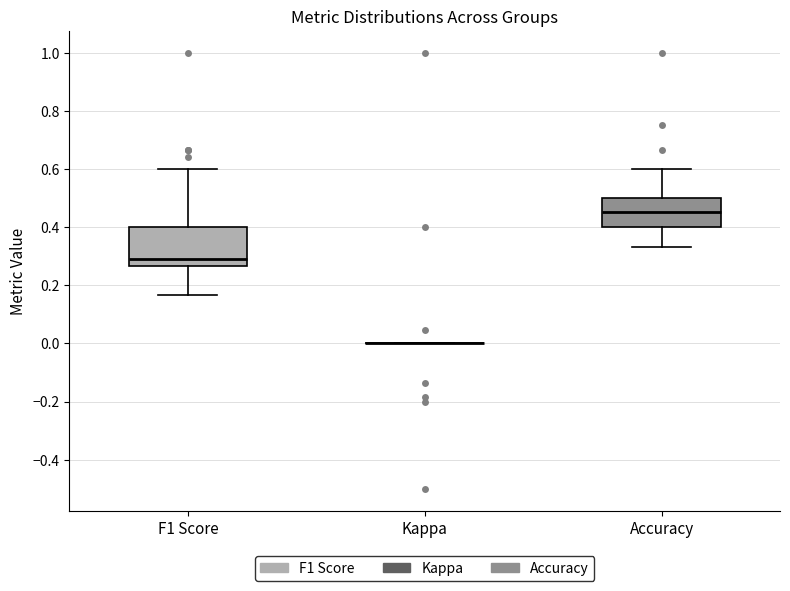

Reading left to right, transcribe this box plot: for each box, give where its median line is, the range the box spans, and where its two whiskers end, as read against the y-axis. The values are not printed on the chart, so give them approximately, as read against the axis.

F1 Score: median 0.28, box 0.26 to 0.40, whiskers 0.16 to 0.60
Kappa: box collapsed to a line at 0.00, whiskers 0.00 to 0.00
Accuracy: median 0.46, box 0.40 to 0.50, whiskers 0.34 to 0.60